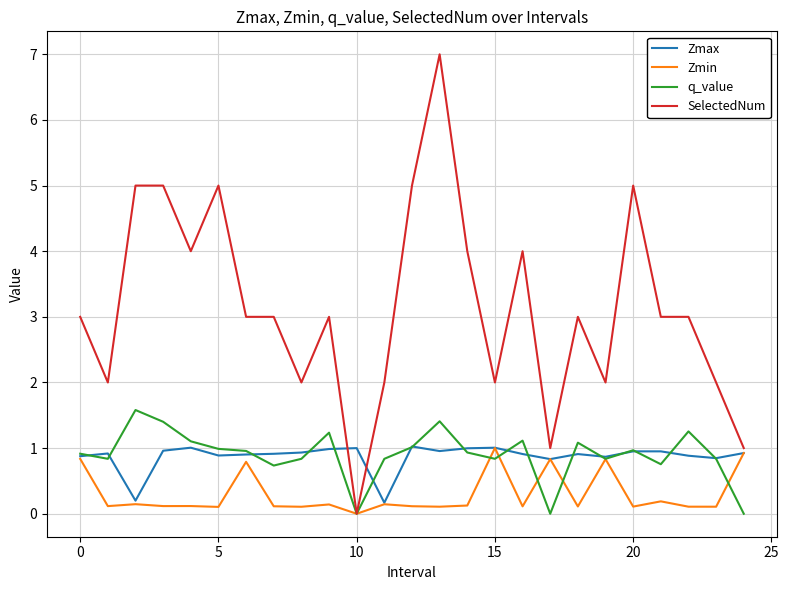

Which series has the widest spread of values?

SelectedNum